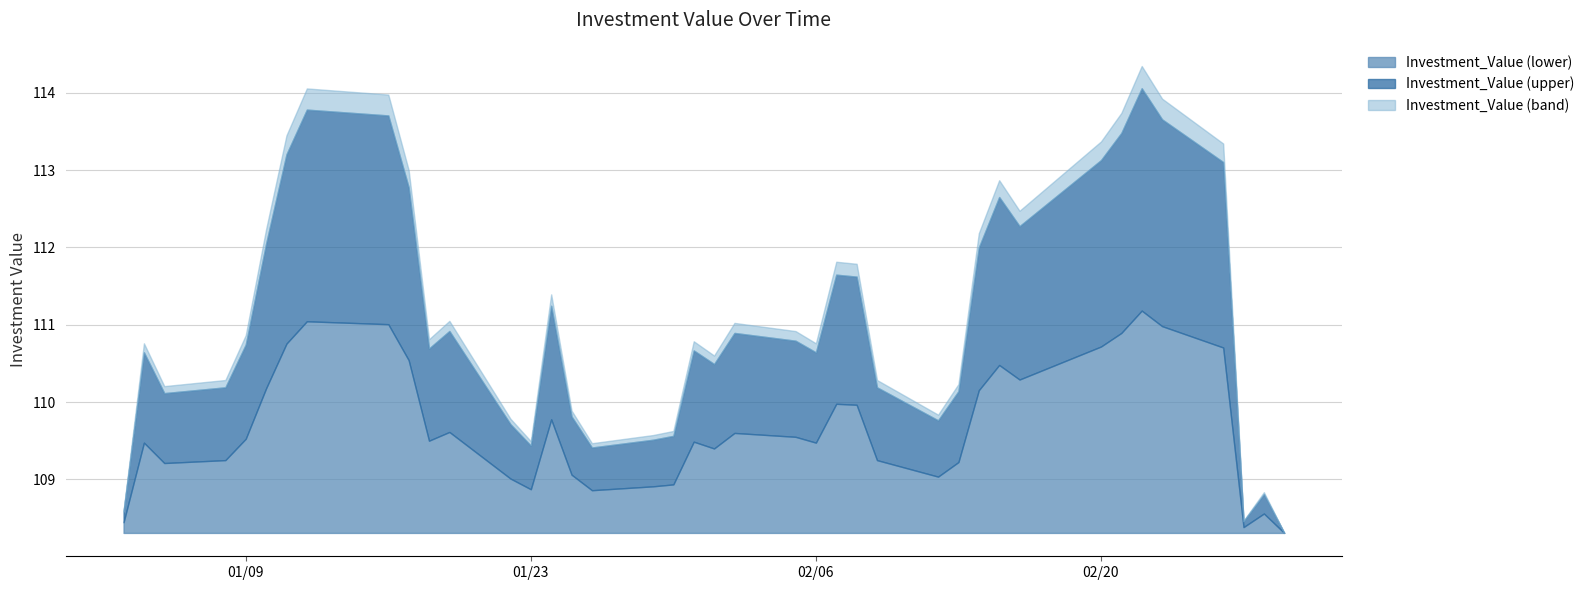

Rank the categories by value from highest to lowest.

34, 7, 8, 35, 33, 6, 32, 36, 9, 30, 31, 5, 29, 24, 25, 14, 11, 21, 22, 4, 10, 19, 1, 23, 20, 3, 26, 28, 2, 15, 27, 12, 18, 17, 13, 16, 38, 0, 37, 39